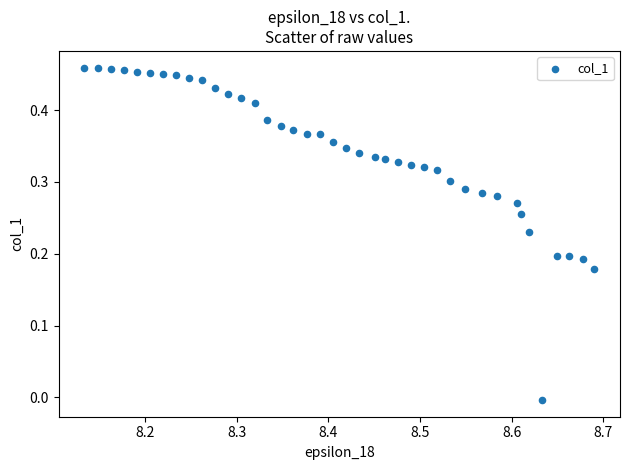

What is the range of X values (max minus min)?

0.6